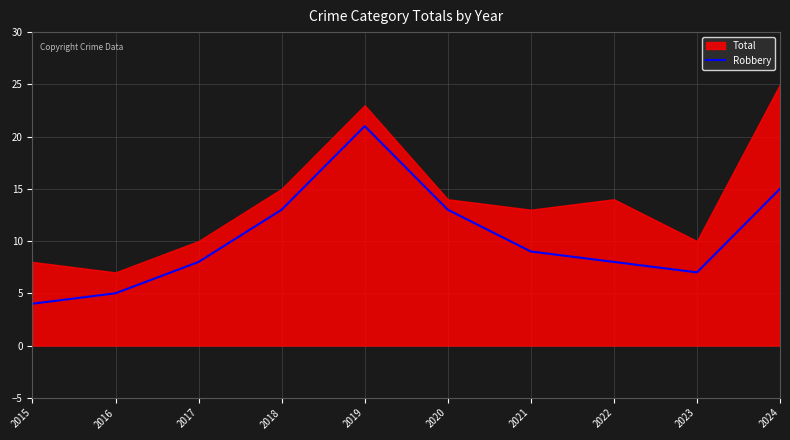

True or false: Robbery has a value of 6 at 2021.

False